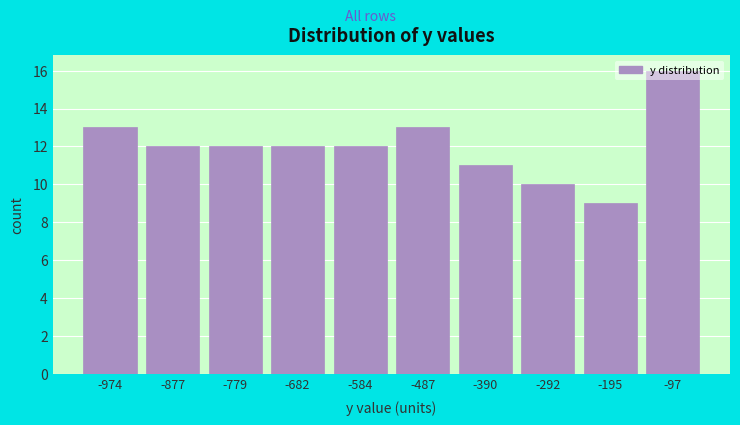

What is the change in value from -974 to -292?

-3